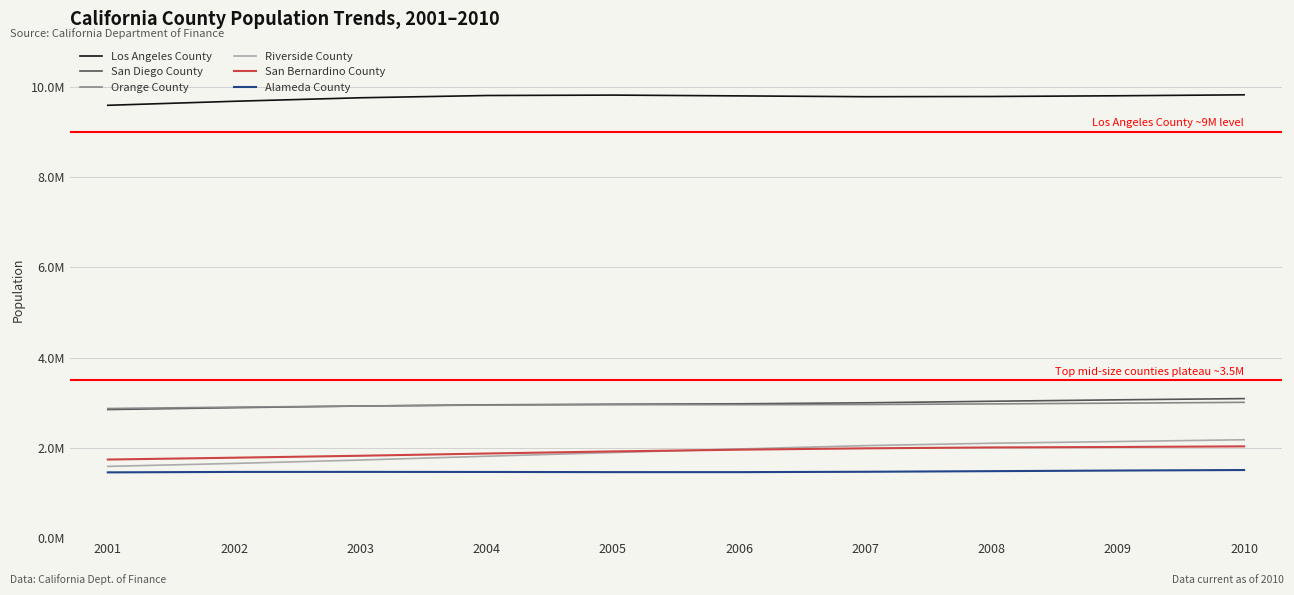

Reading left to right, what are all the values shown in this chart?

Los Angeles County: 9590080	9679212	9756914	9806944	9816153	9798609	9780808	9785474	9801096	9822121
San Diego County: 2849238	2890256	2927216	2953703	2966783	2976492	2998477	3032689	3064436	3091579
Orange County: 2871926	2902207	2927118	2948135	2956847	2956334	2960659	2974321	2990805	3008855
Riverside County: 1589708	1655291	1730219	1814485	1895695	1975913	2049902	2102741	2140626	2179692
San Bernardino County: 1741416	1782268	1825379	1875063	1921423	1959715	1989690	2009594	2019432	2033141
Alameda County: 1457185	1467063	1467892	1466407	1462736	1462371	1470622	1484085	1497799	1509240